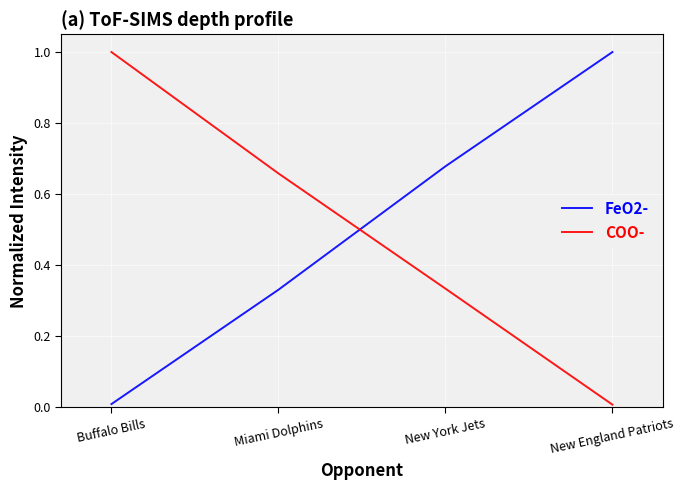

The FeO2- series shows 0.1 at Miami Dolphins. True or false?

False